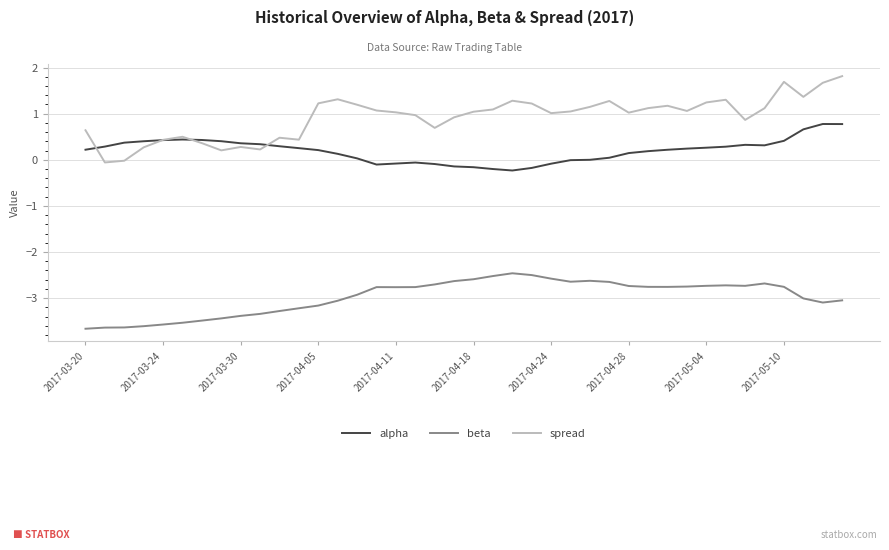

Which series has the largest total across all categories?

spread